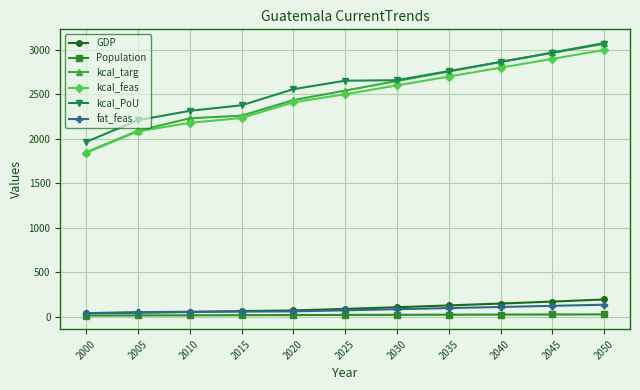

At which label does kcal_targ first exceed 2542?

2025